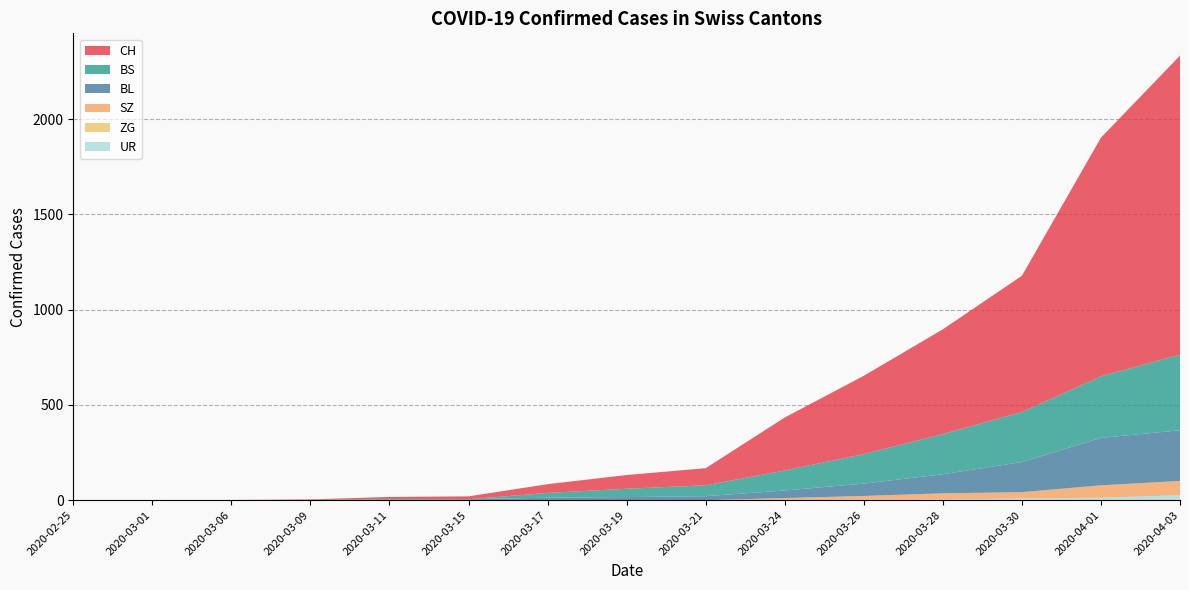

Reading left to right, transcribe all the data shown in this chart.

CH: 0	0	1	3	11	15	46	72	90	278	411	550	715	1253	1570
BL: 0	0	0	1	2	5	13	16	21	40	65	100	158	249	266
BS: 0	0	0	0	4	0	25	44	57	105	155	211	263	323	397
ZG: 0	0	0	0	0	0	0	0	0	0	0	0	0	0	0
SZ: 0	0	0	0	0	0	0	0	0	10	20	33	33	65	75
UR: 0	0	0	0	0	0	0	0	0	1	2	3	9	13	26